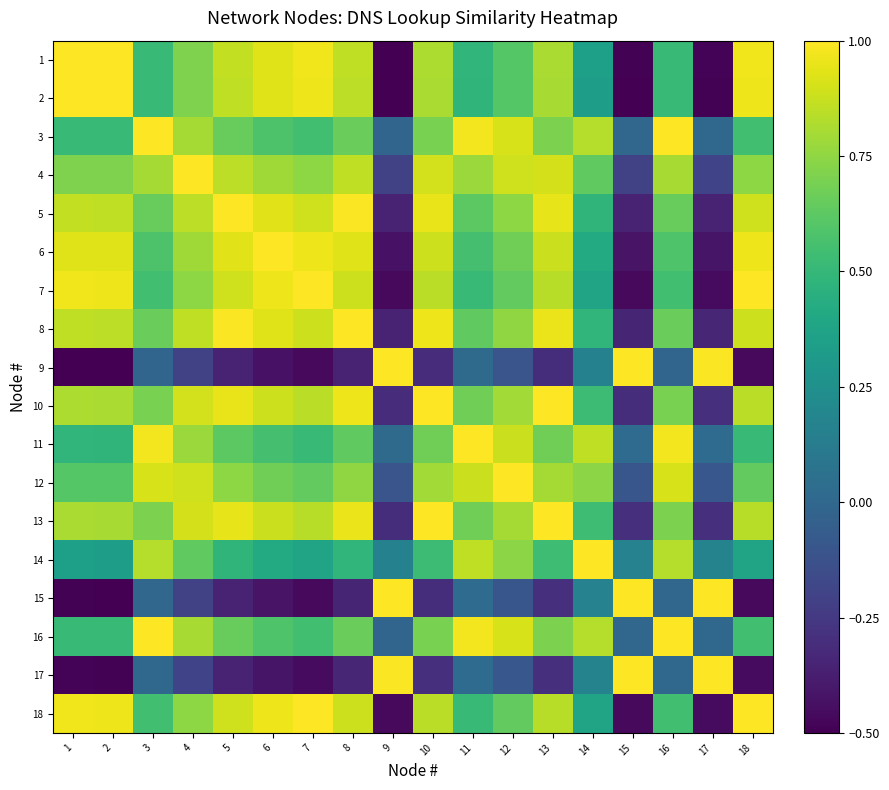

At how many categories does at least one series exceed 0?

18